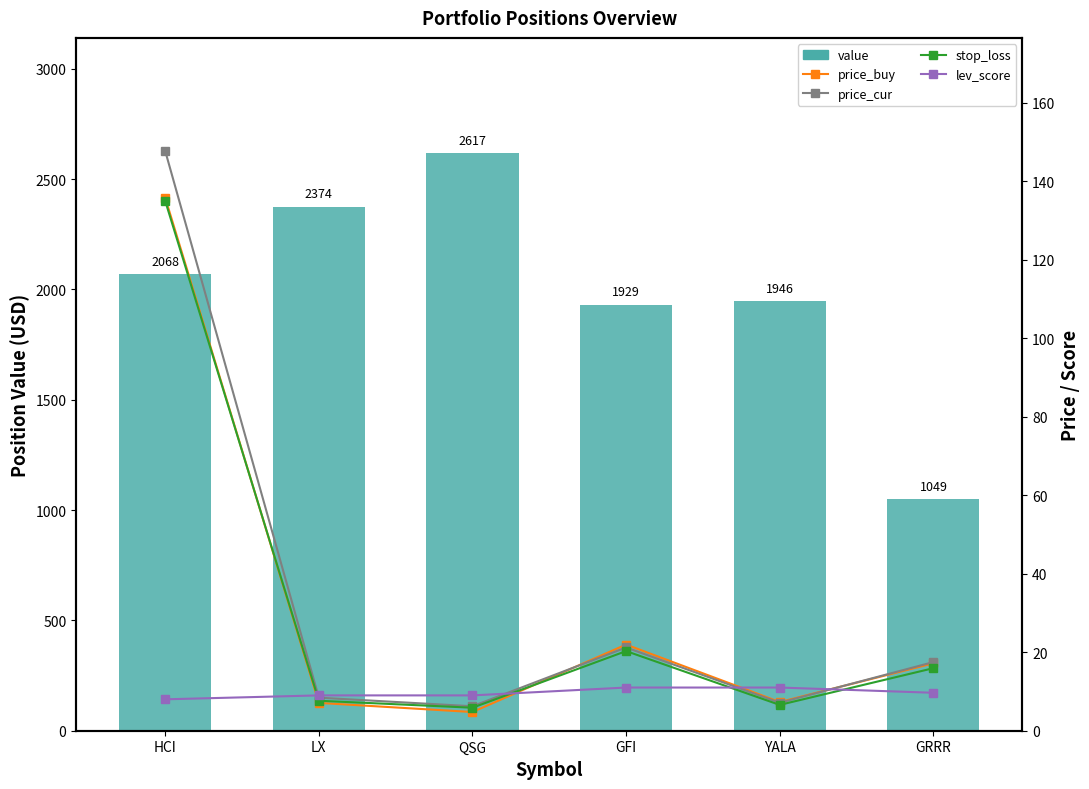

Which series has the largest total across all categories?

value